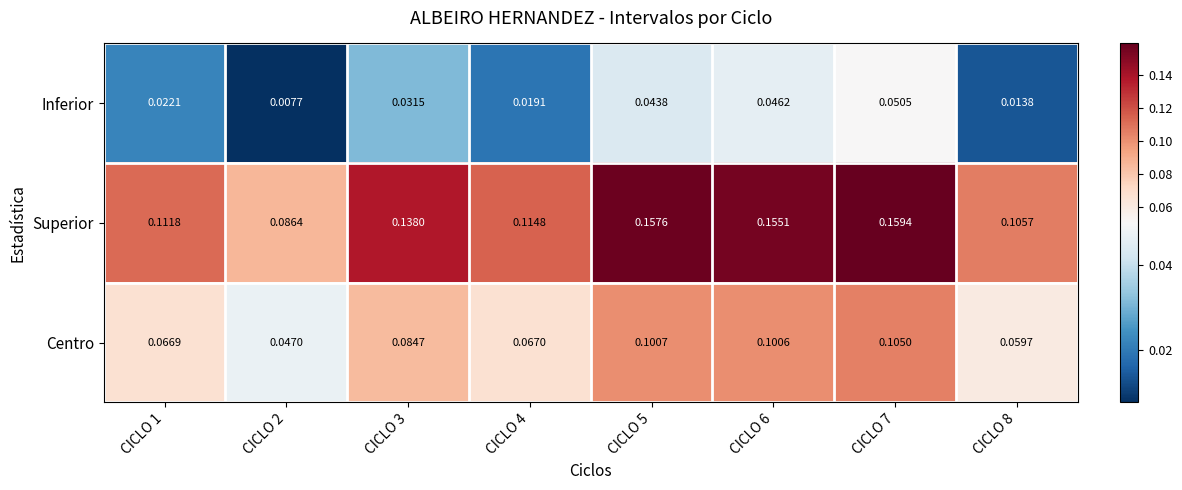

Which series has the widest spread of values?

Superior